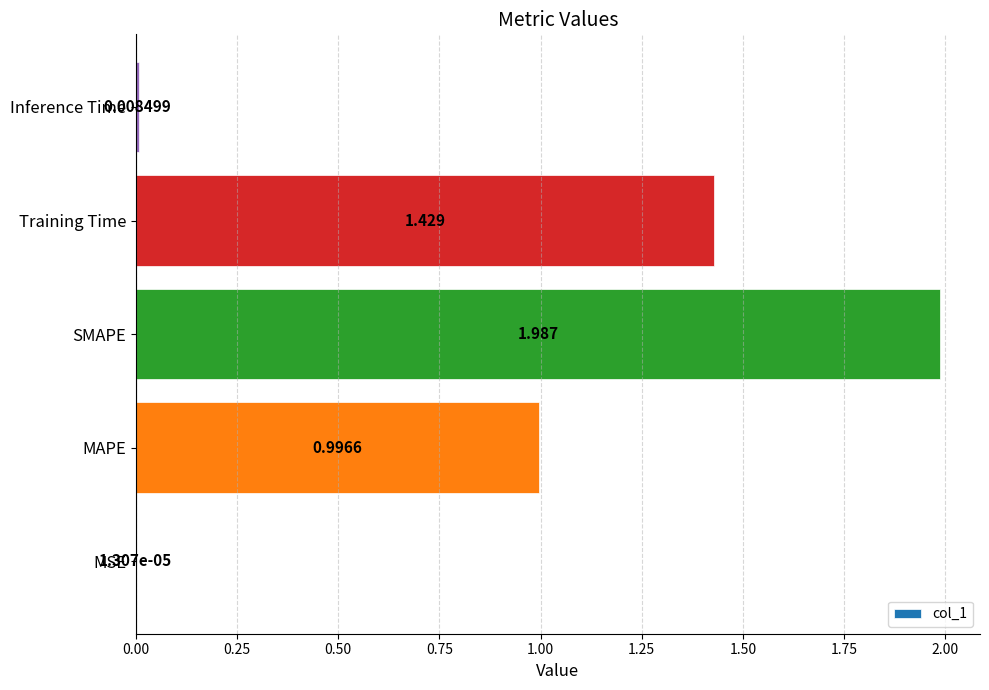

Between MSE and SMAPE, which is larger?

SMAPE